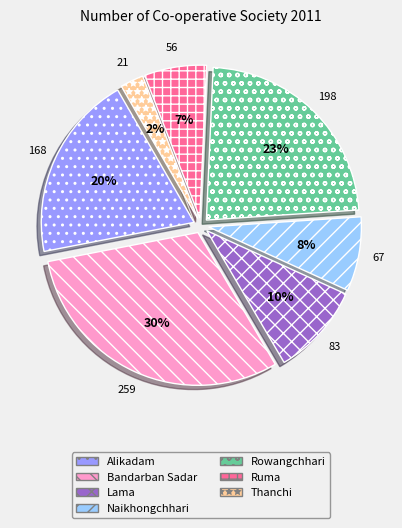

How many segments does this pie chart have?

7